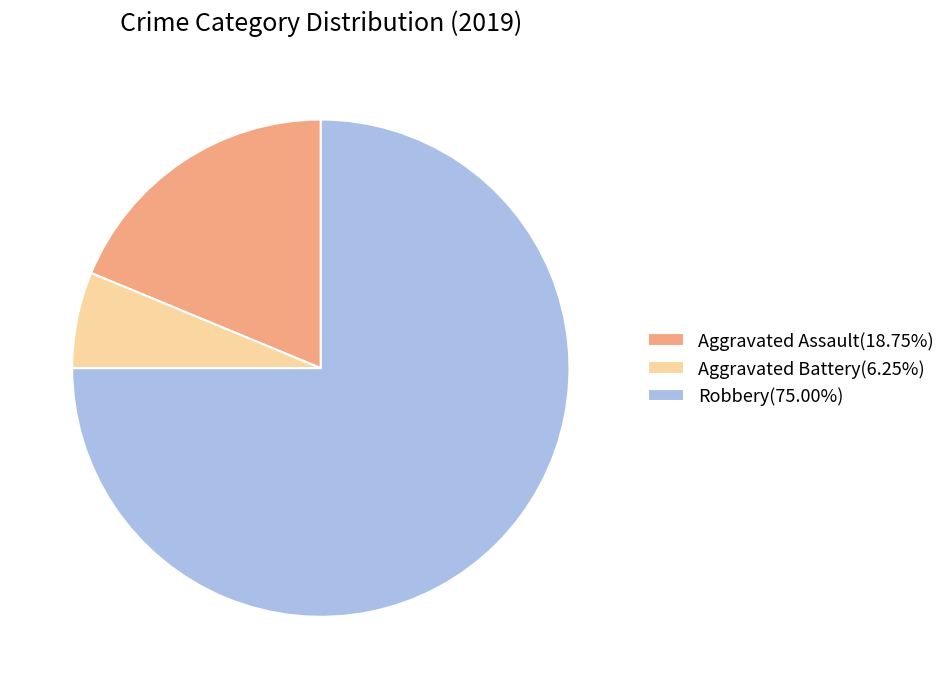

Do Robbery(75.00%) and Aggravated Assault(18.75%) together represent more than half of the pie?

Yes